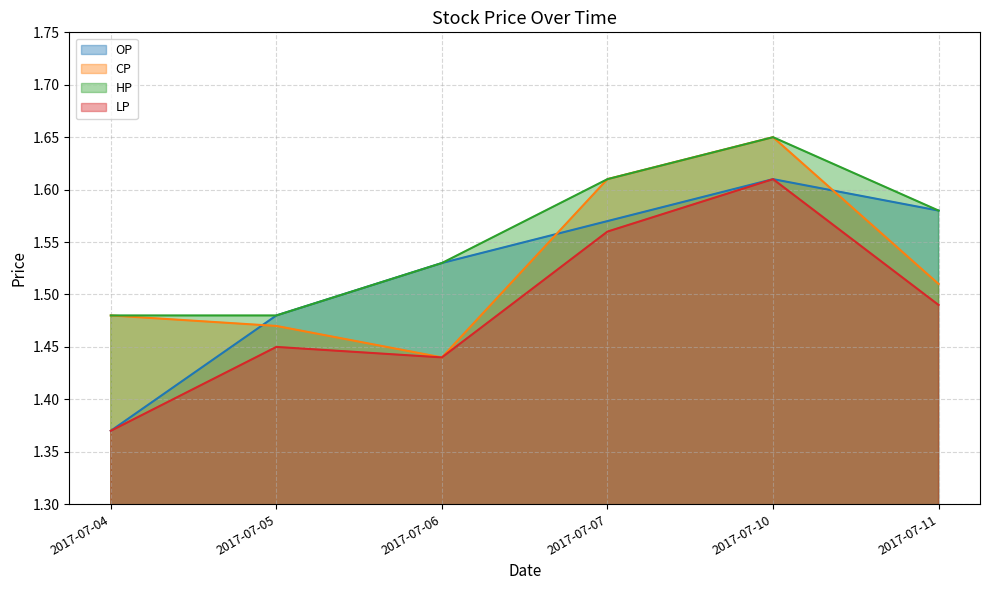

Between 2017-07-06 and 2017-07-10, which series saw the biggest shift?

CP